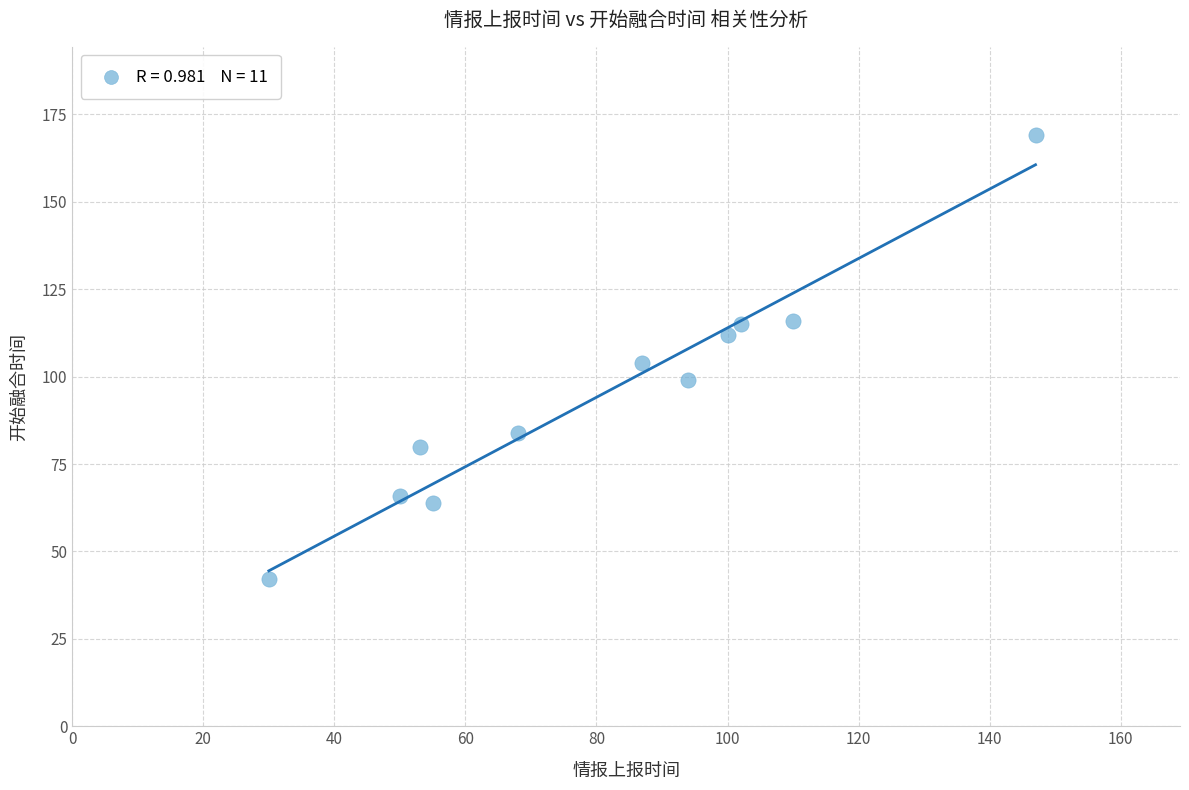

What is the average X value?

81